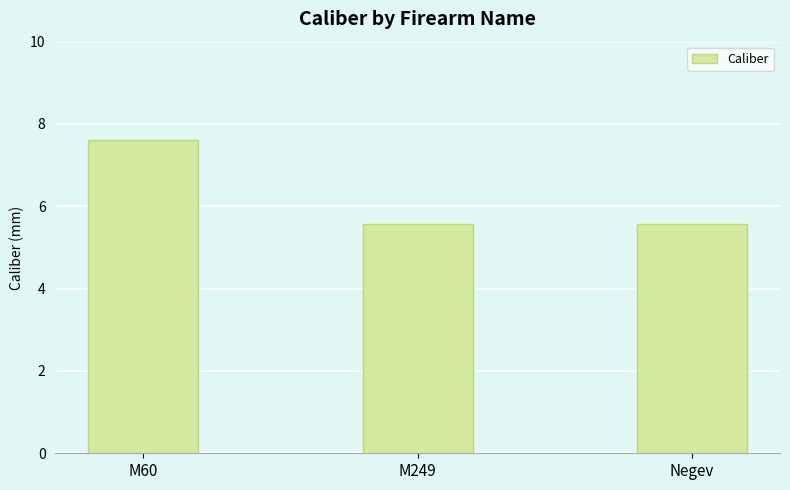

What is the label of the 2nd bar from the left?

M249